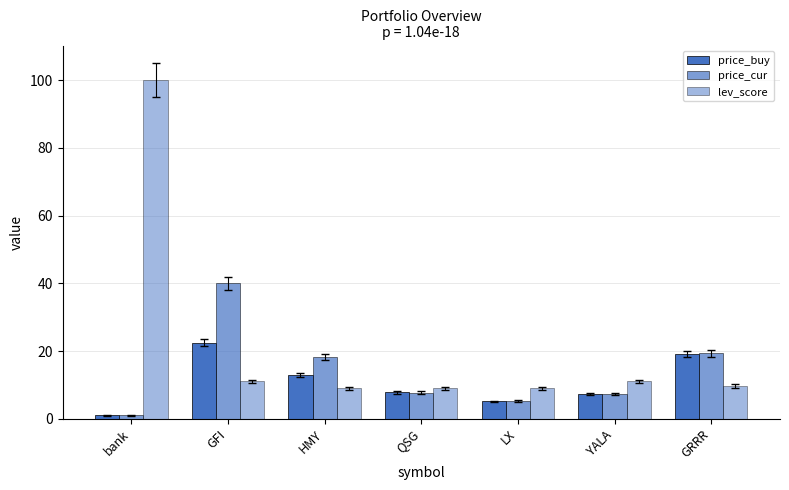

Which series changed the most between QSG and YALA?

lev_score